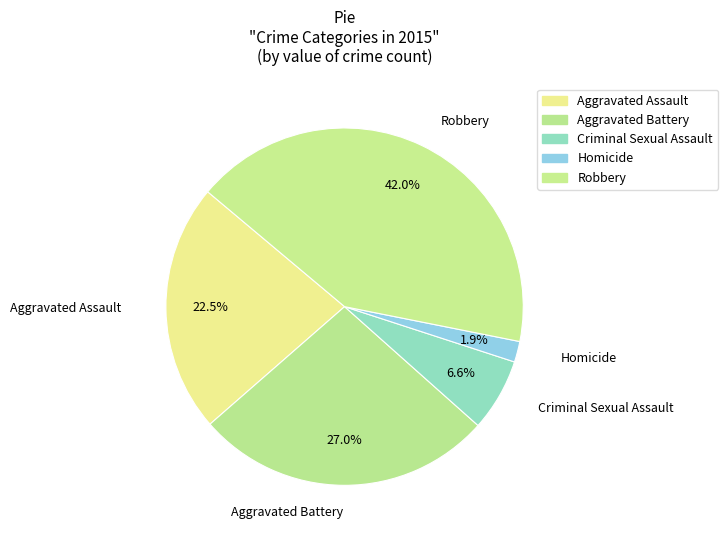

Combined, do Aggravated Battery and Homicide account for over 50%?

No